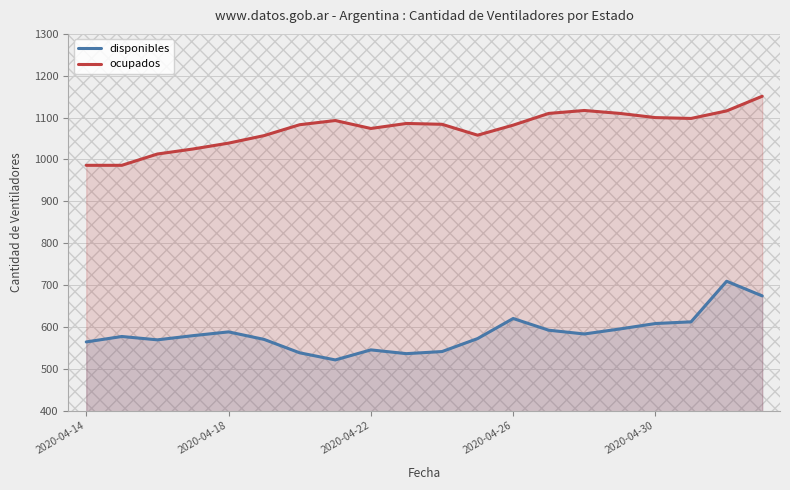

Does the chart have visible grid lines?

Yes